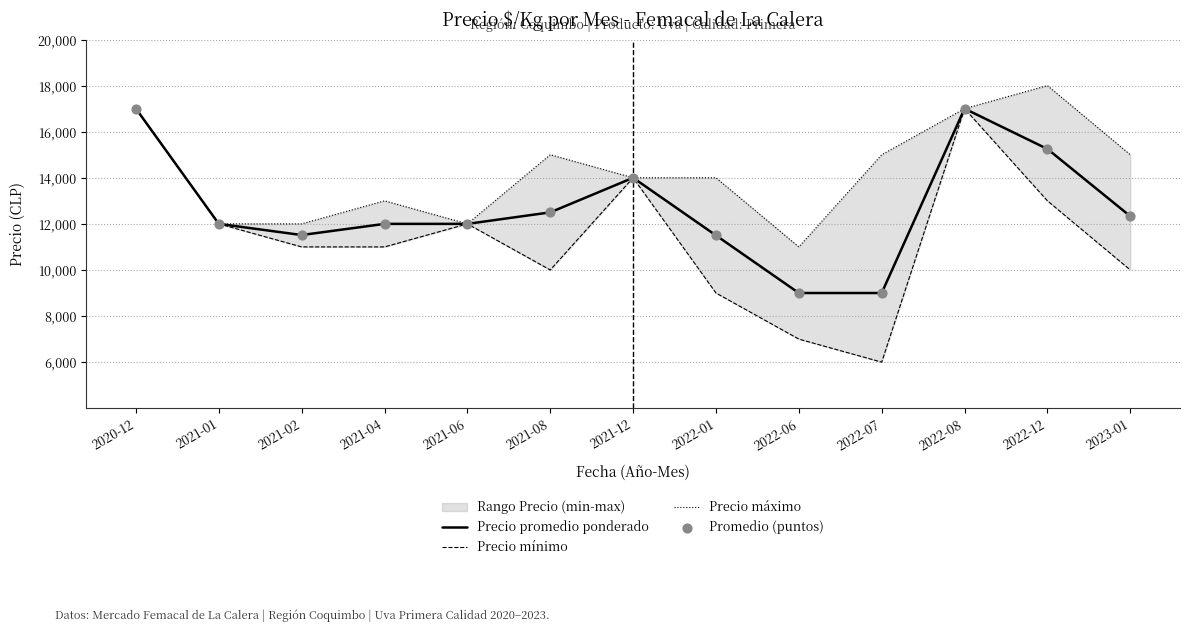

At which category is the sum across all series the highest?

2020-12